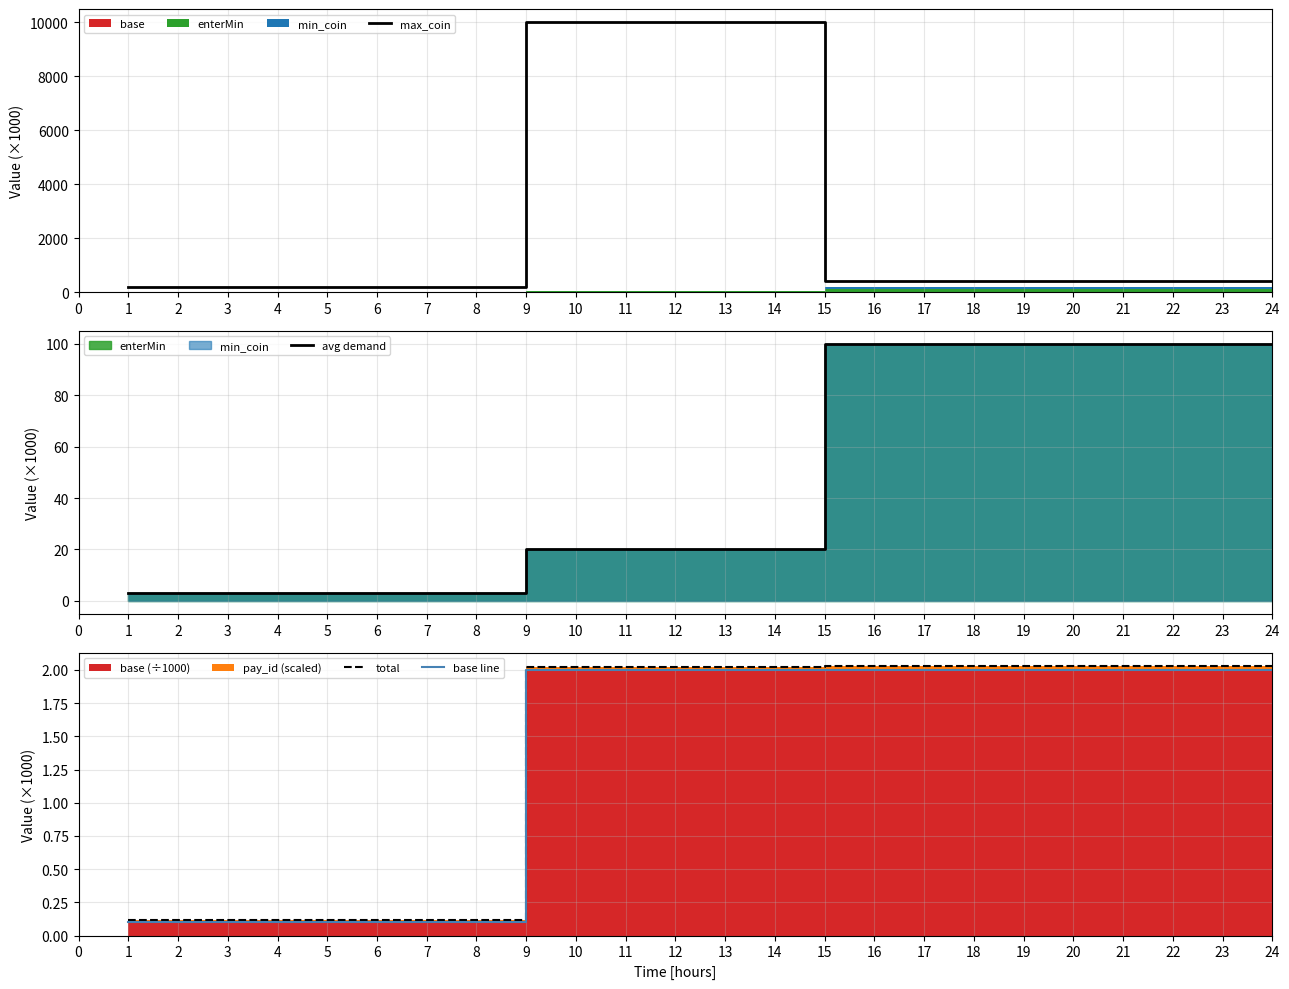

Which series has the largest range (max minus min)?

max_coin